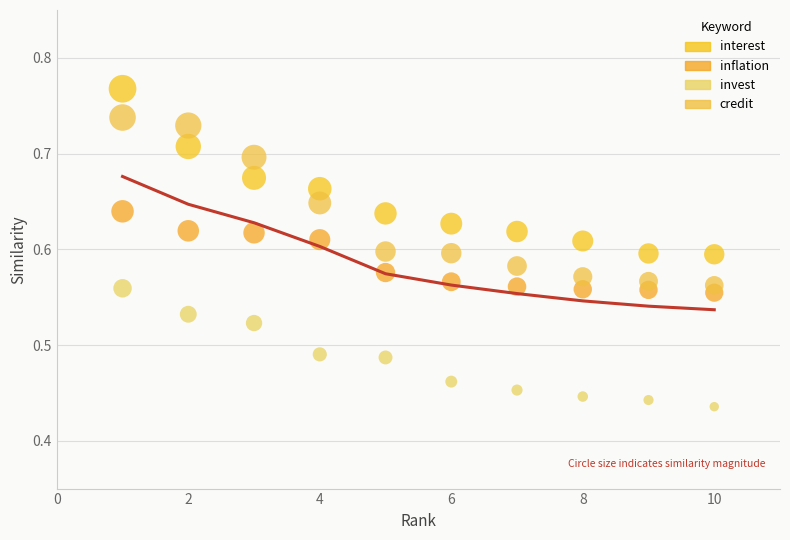

Which series reaches the maximum Y coordinate?

interest